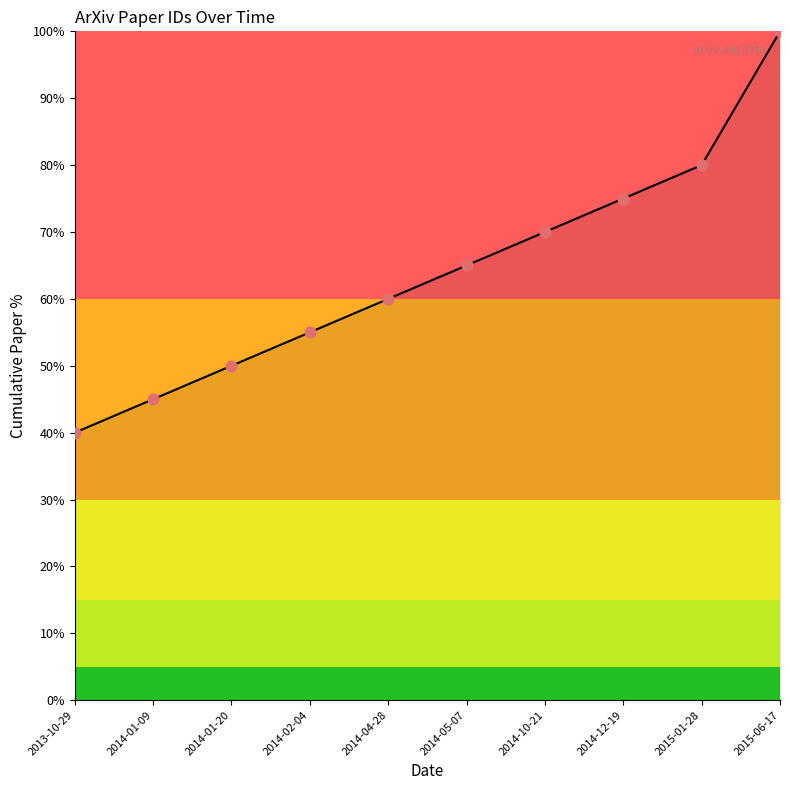

What is the change in value from 2014-10-21 to 2015-01-28?

+10.0